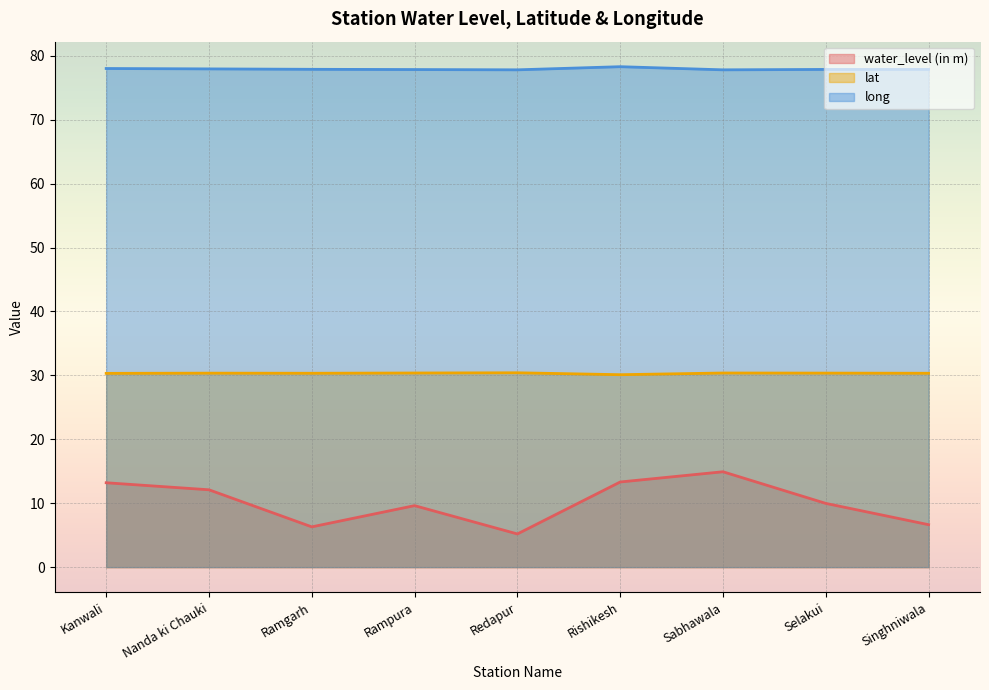

At which category is the sum across all series the highest?

Sabhawala